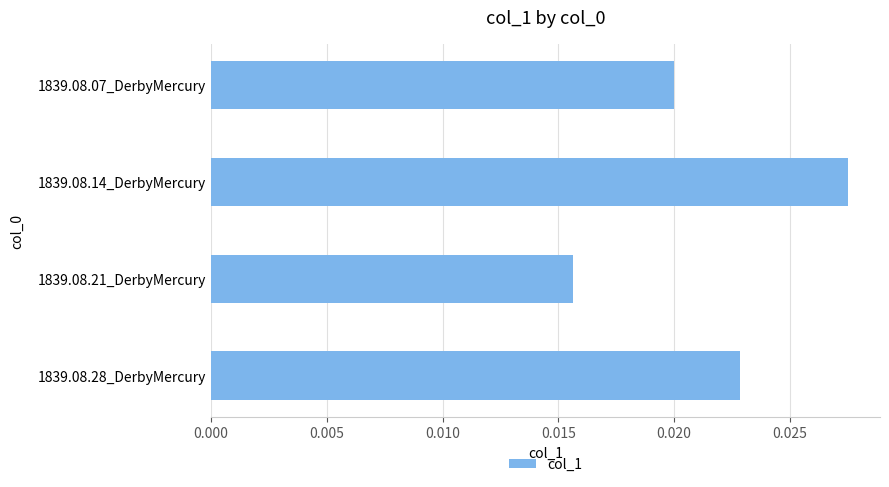

At which category does the chart reach its minimum across all series?

1839.08.21_DerbyMercury